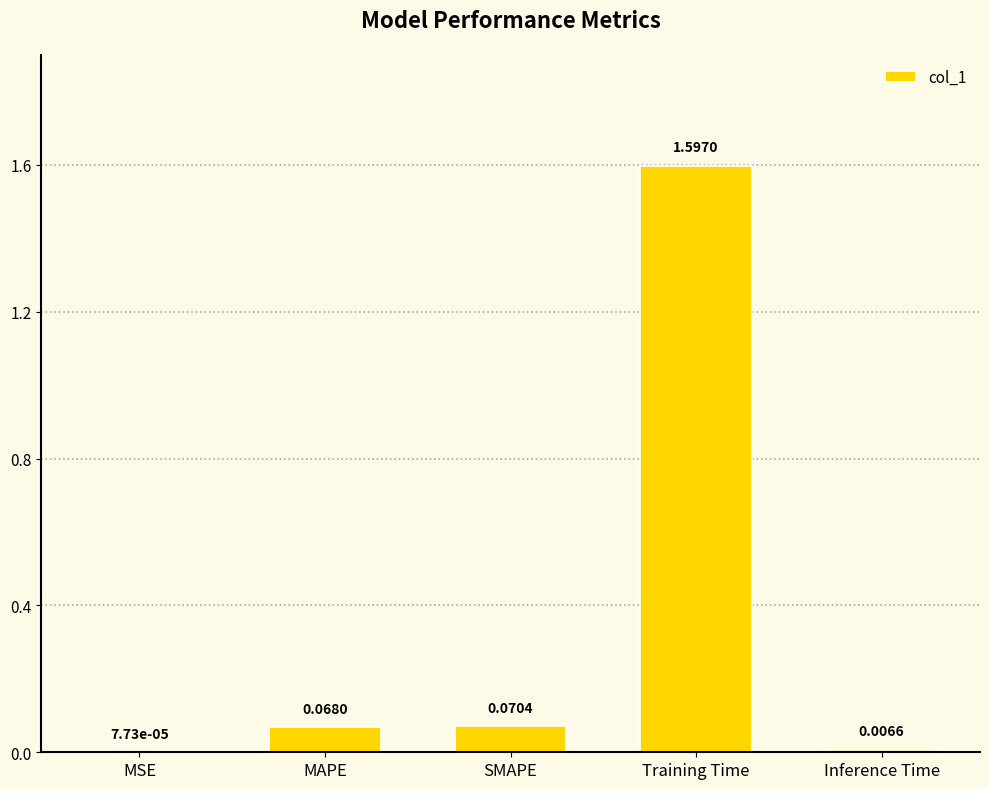

What is the sum of the values at Training Time and MAPE?

1.7